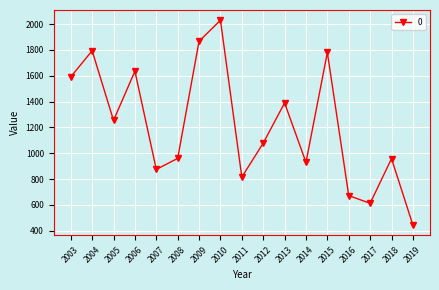

What is the sum of the values at 2006 and 2012?

2713.2